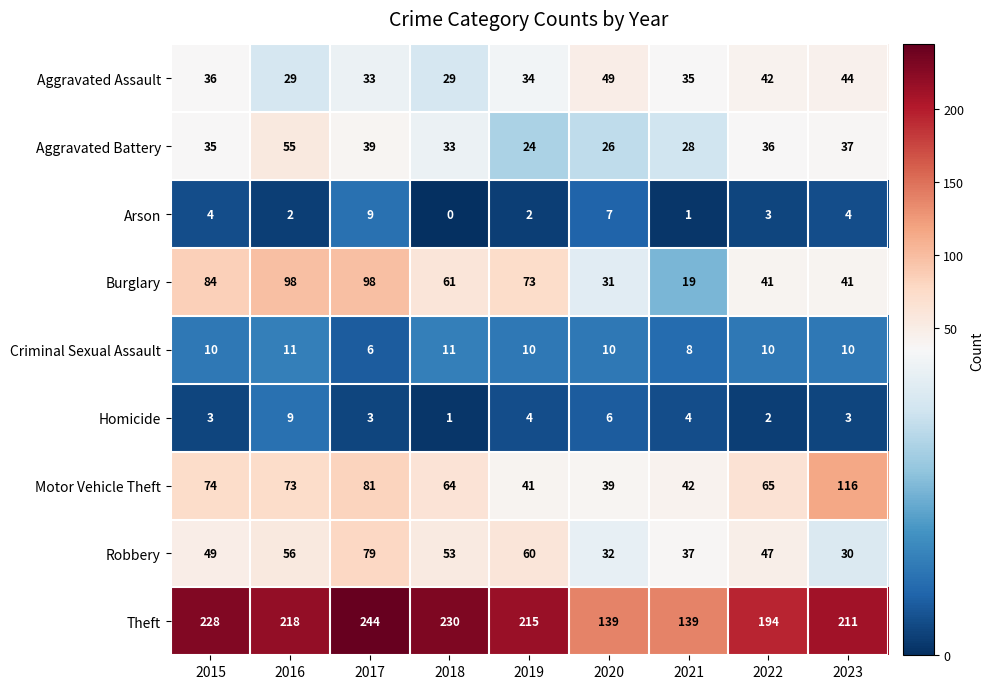

What is the difference between the maximum and minimum values in the Arson series?

9